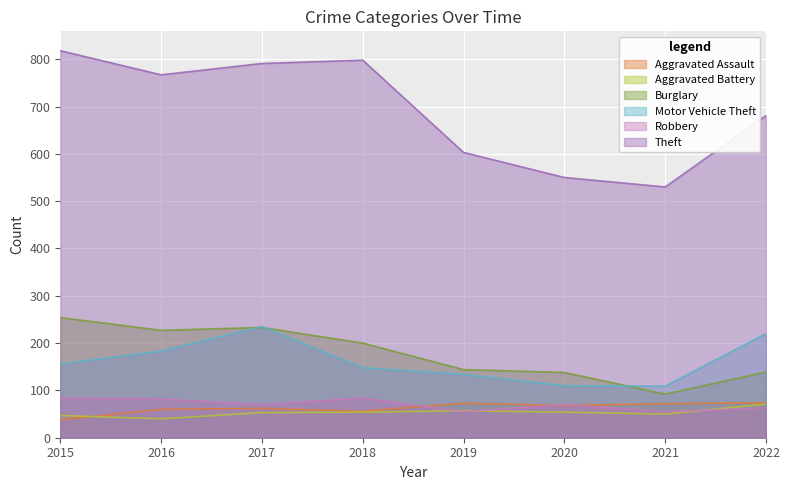

What is the approximate value of Aggravated Battery at 2015, to the nearest 10?

50